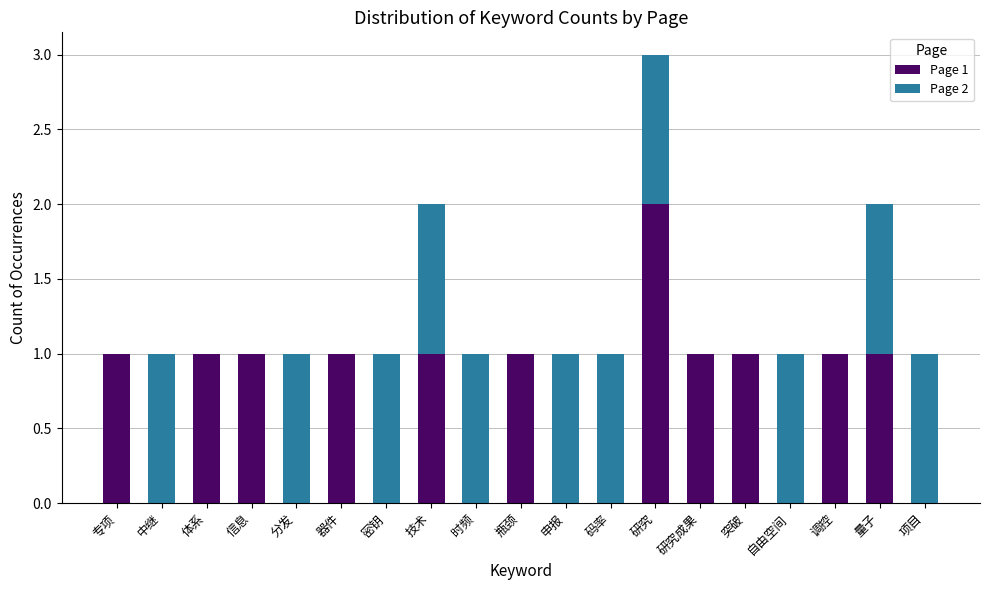

Is it true that Page 1 equals 0 at 申报?

True